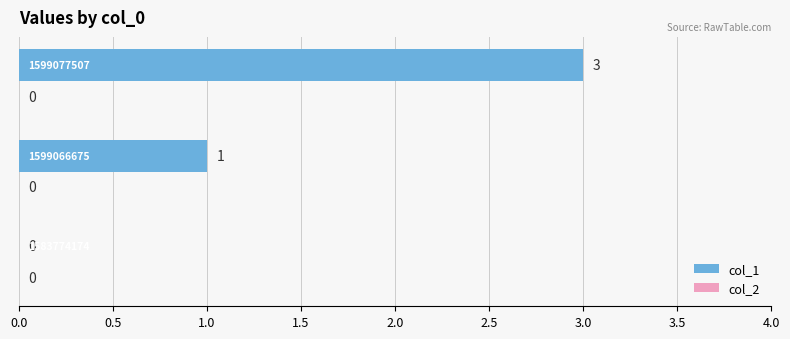

What is the greatest value displayed?

3